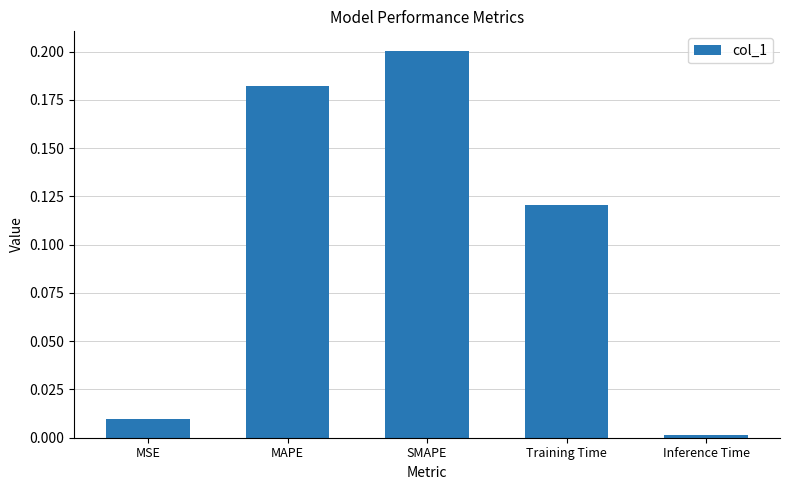

What position from the left is Inference Time?

5